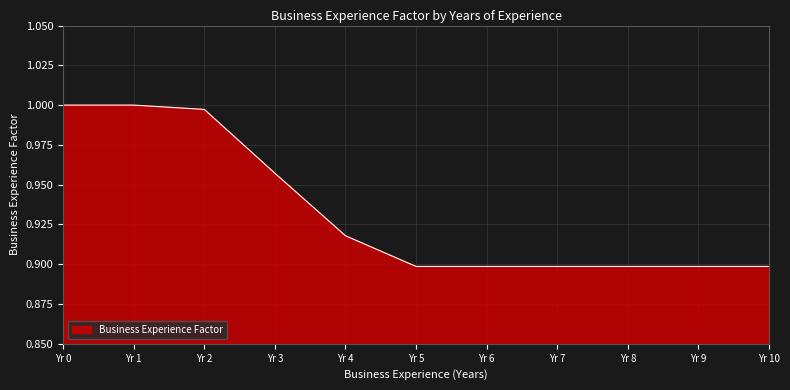

Which has a higher value, Yr 3 or Yr 5?

Yr 3